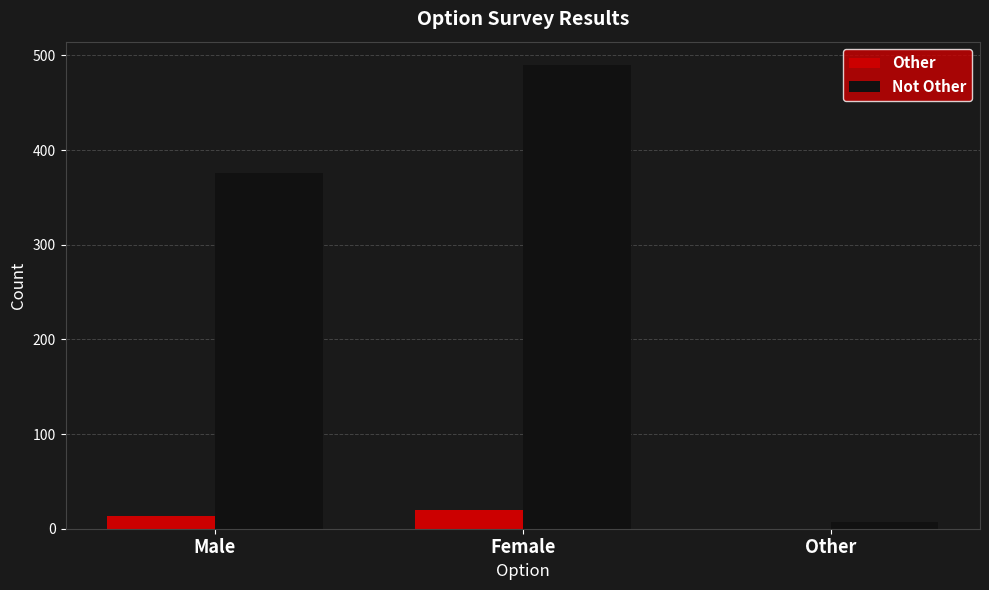

What is the sum of all Not Other values?

873